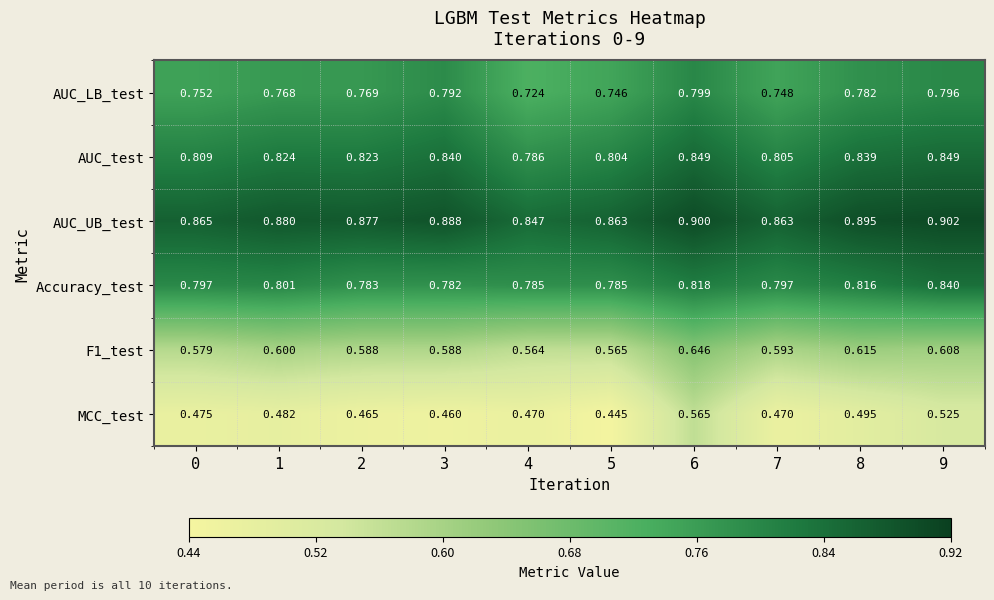

Which series has the largest total across all categories?

AUC_UB_test